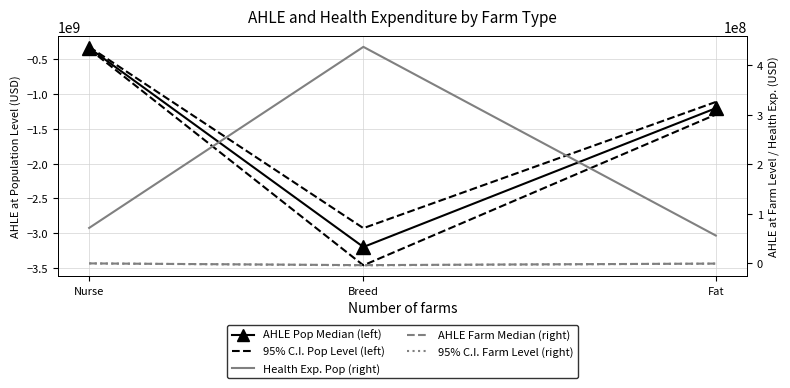

What is the difference between the maximum and minimum values in the 95% C.I. Pop Level (left) series?

3111373943.5